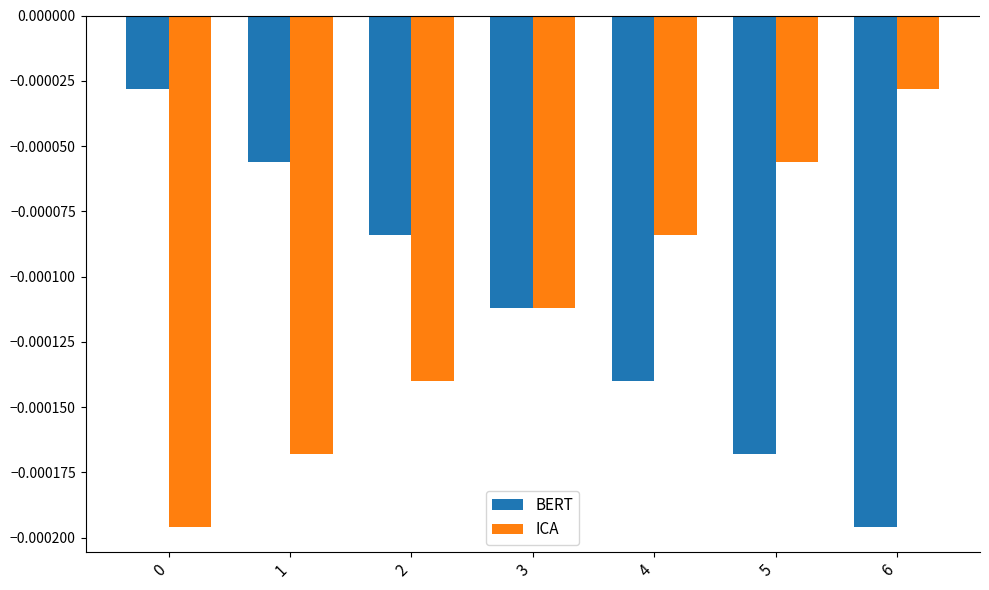

Where is ICA nearest to the value 0?

6